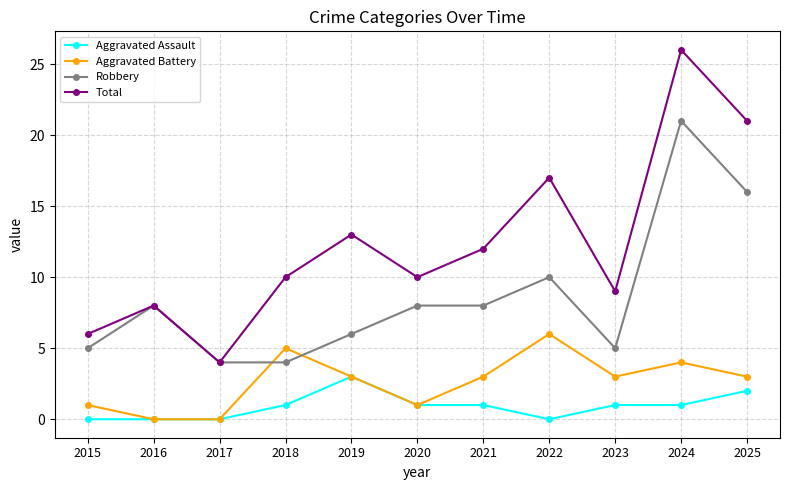

What is the difference between the Aggravated Assault values at 2018 and 2019?

2